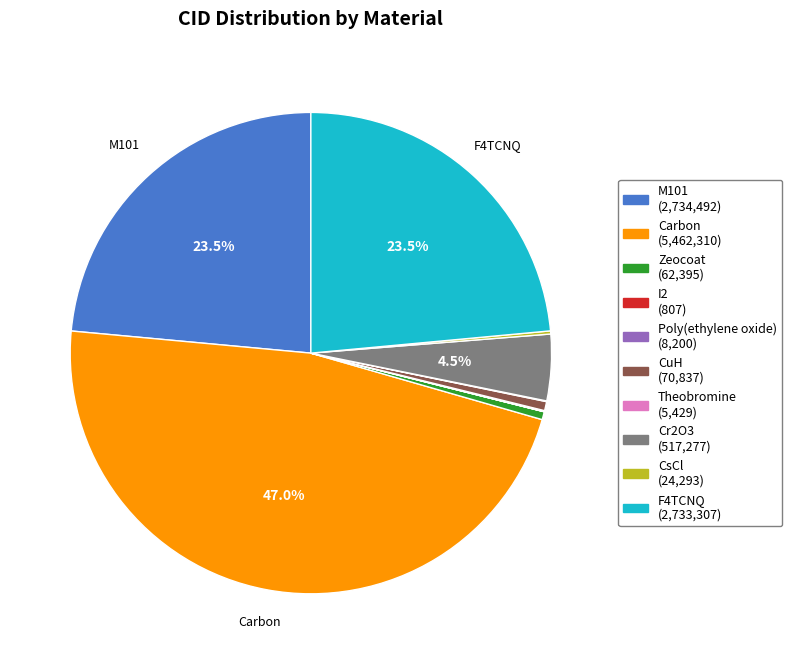

Does any single category account for the majority?

No